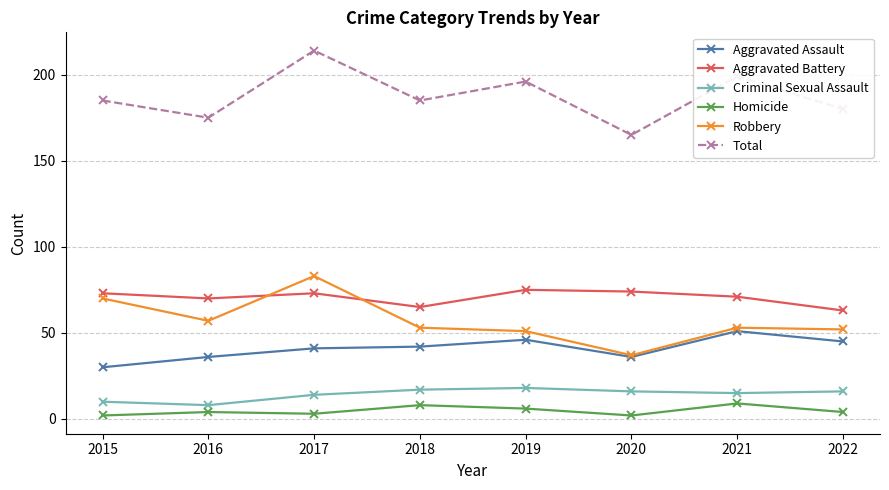

Read the Robbery value at 2016.

57